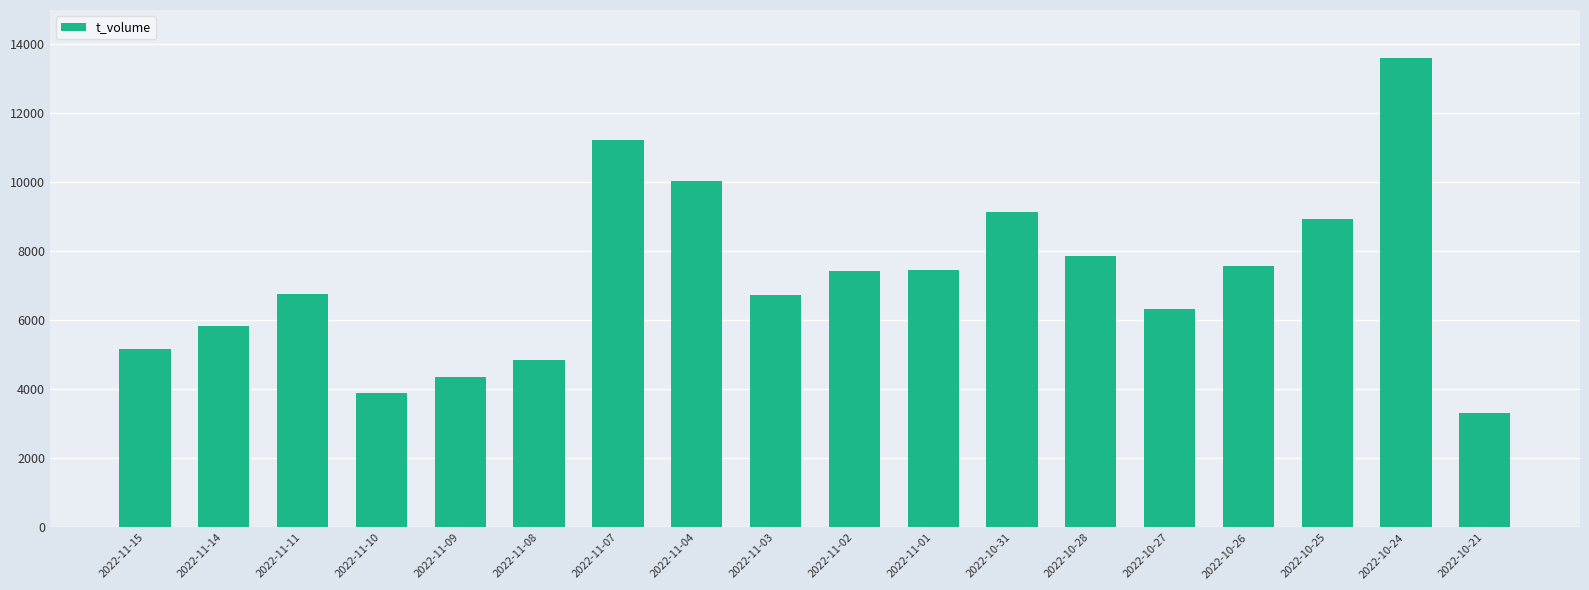

At which category does the chart reach its peak across all series?

2022-10-24